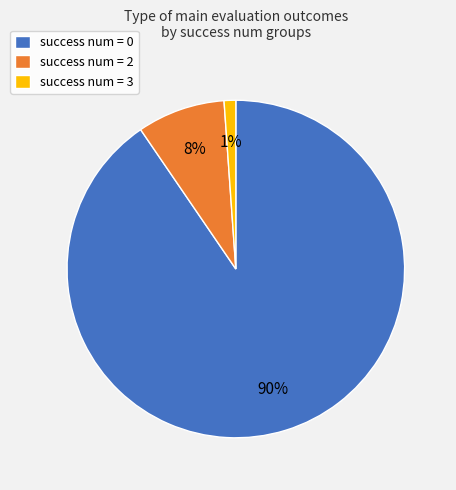

To the nearest percent, what is the average slice percentage?

33%